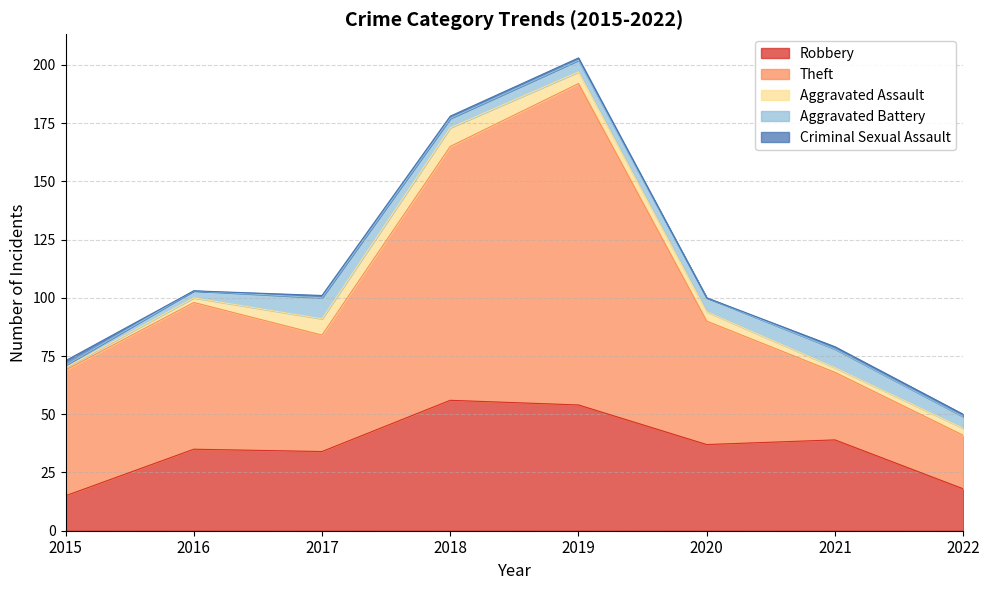

Reading left to right, what are all the values shown in this chart?

Robbery: 2015=15	2016=35	2017=34	2018=56	2019=54	2020=37	2021=39	2022=18
Theft: 2015=54	2016=63	2017=50	2018=109	2019=138	2020=53	2021=29	2022=23
Aggravated Assault: 2015=1	2016=2	2017=7	2018=8	2019=5	2020=4	2021=2	2022=3
Aggravated Battery: 2015=1	2016=3	2017=9	2018=4	2019=5	2020=6	2021=8	2022=5
Criminal Sexual Assault: 2015=2	2016=0	2017=1	2018=1	2019=1	2020=0	2021=1	2022=1